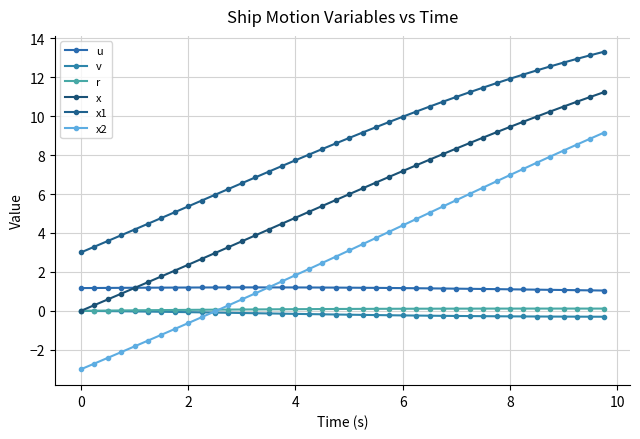

What is the difference between the maximum and minimum values in the u series?

0.2